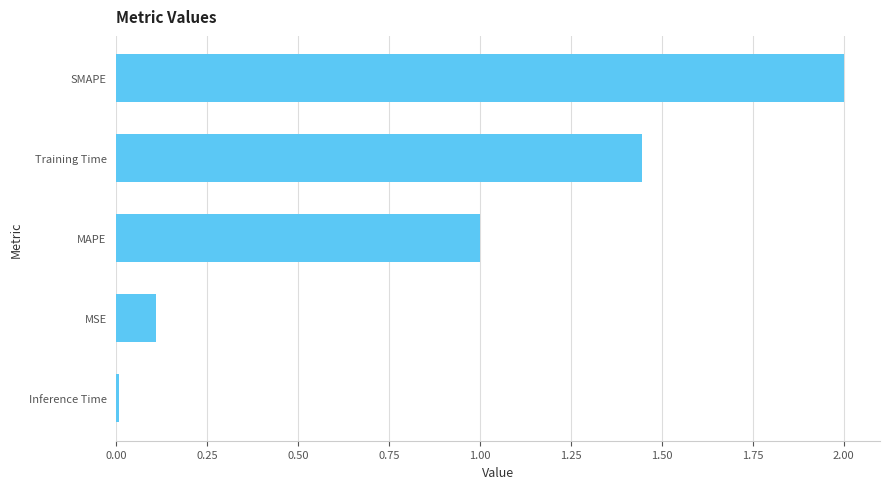

Rank the categories by value from highest to lowest.

SMAPE, Training Time, MAPE, MSE, Inference Time